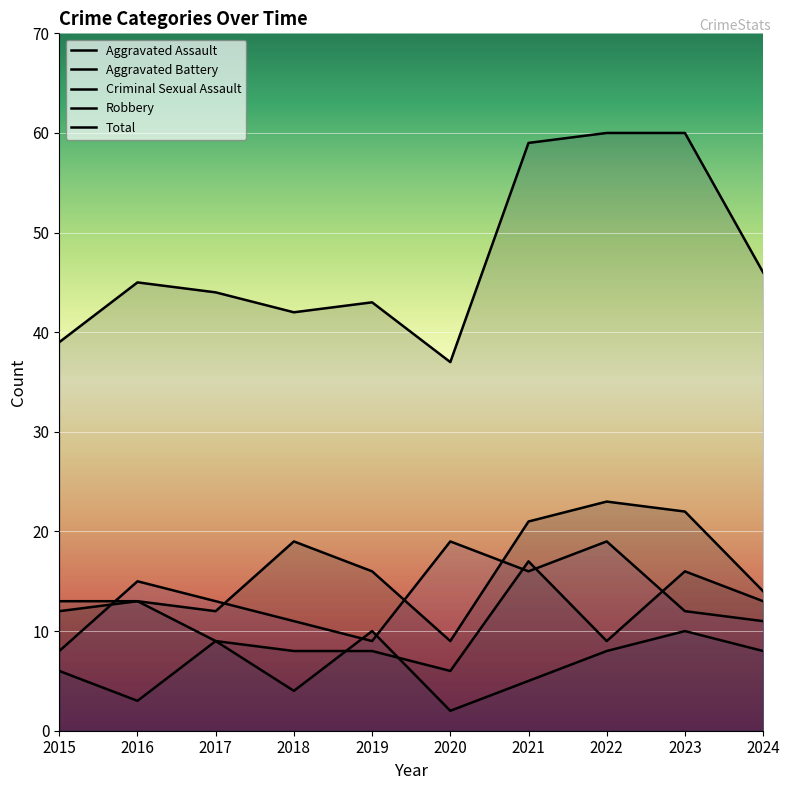

What is the value of the Aggravated Assault point at the 9th from the left?

22